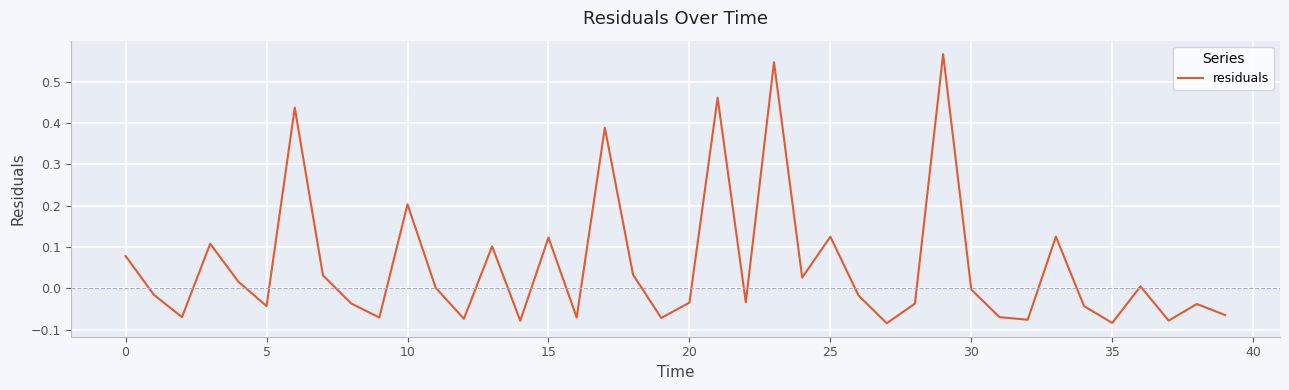

What is the difference between the maximum and minimum values?

0.7